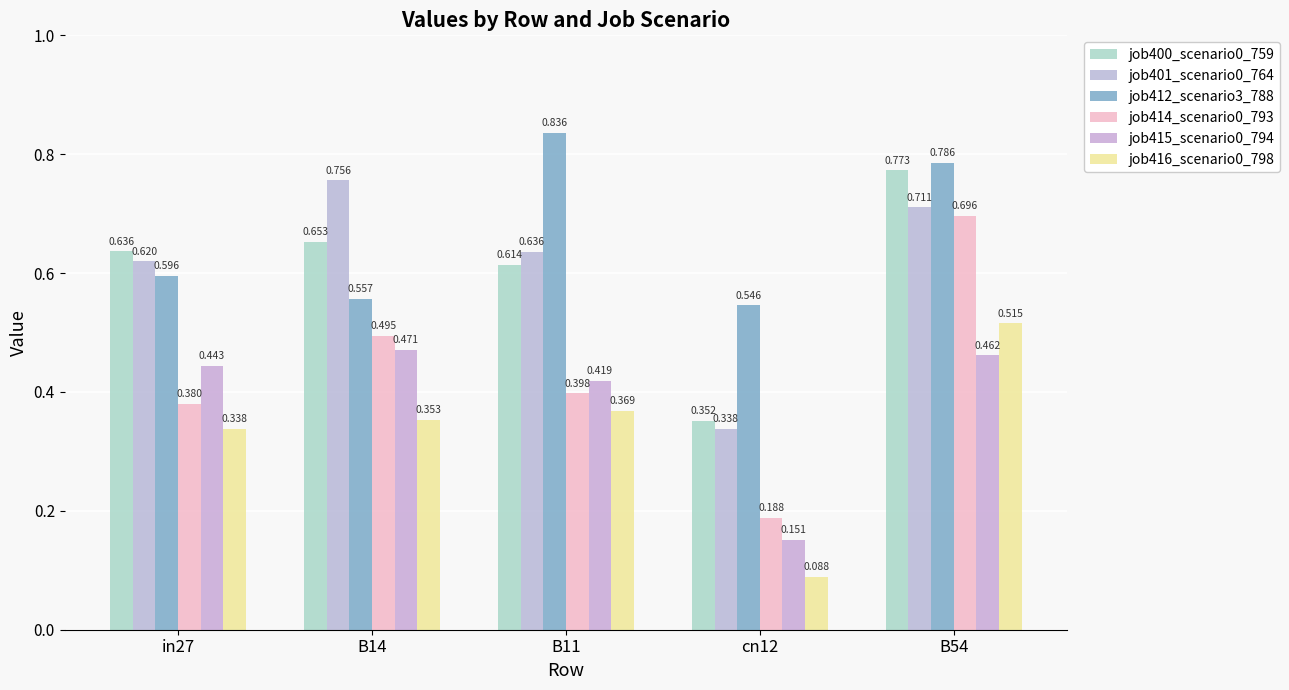

Between in27 and B54, which series saw the biggest shift?

job414_scenario0_793